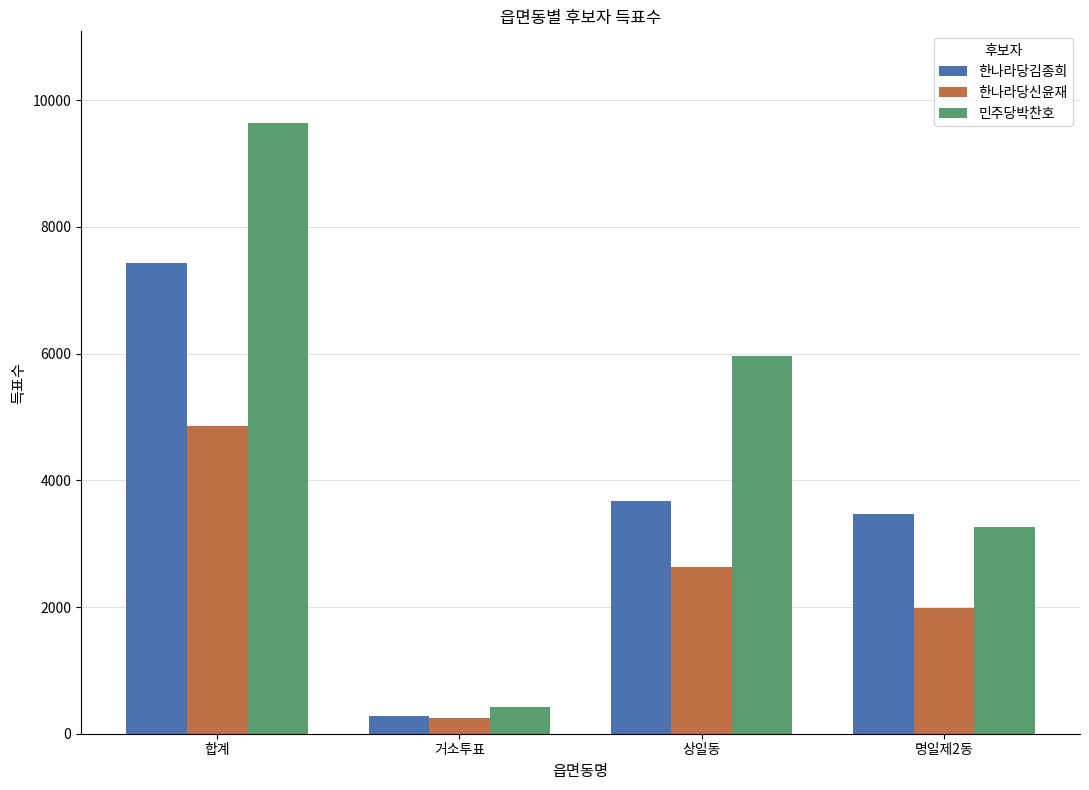

Is it true that 민주당박찬호 equals 423 at 거소투표?

True